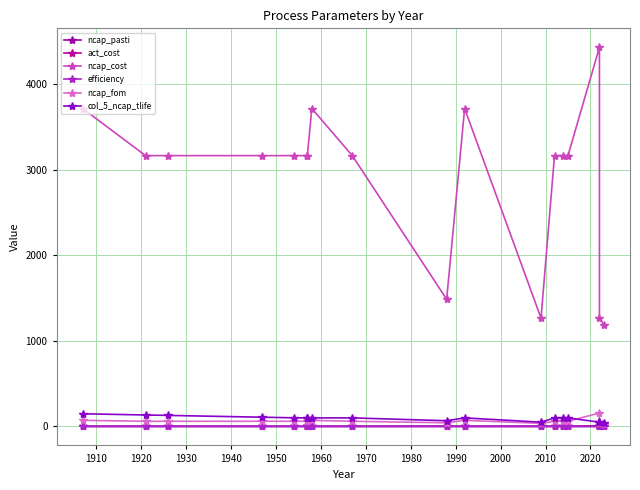

The value of act_cost at 1970 is 2.5. True or false?

True